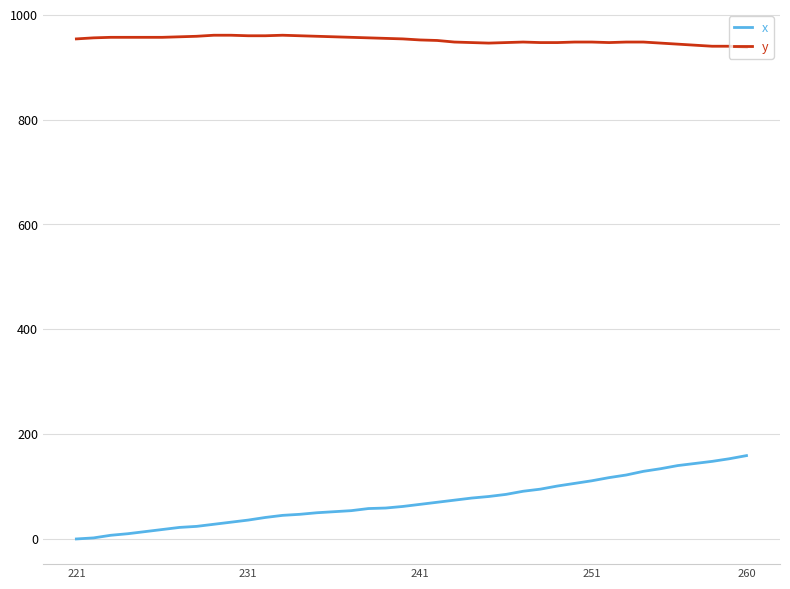

Which series has the largest total across all categories?

y